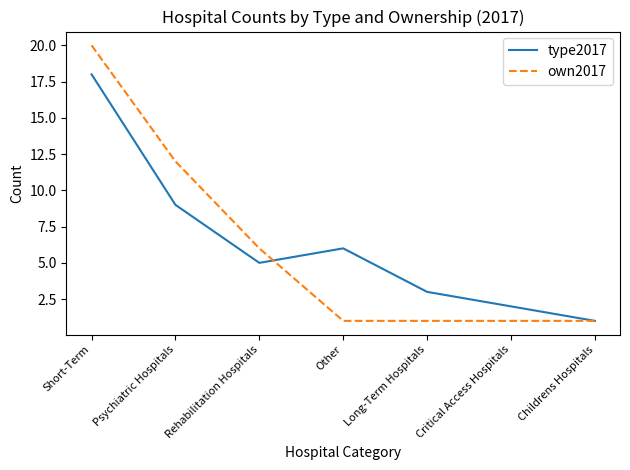

How many lines are shown in the chart?

2